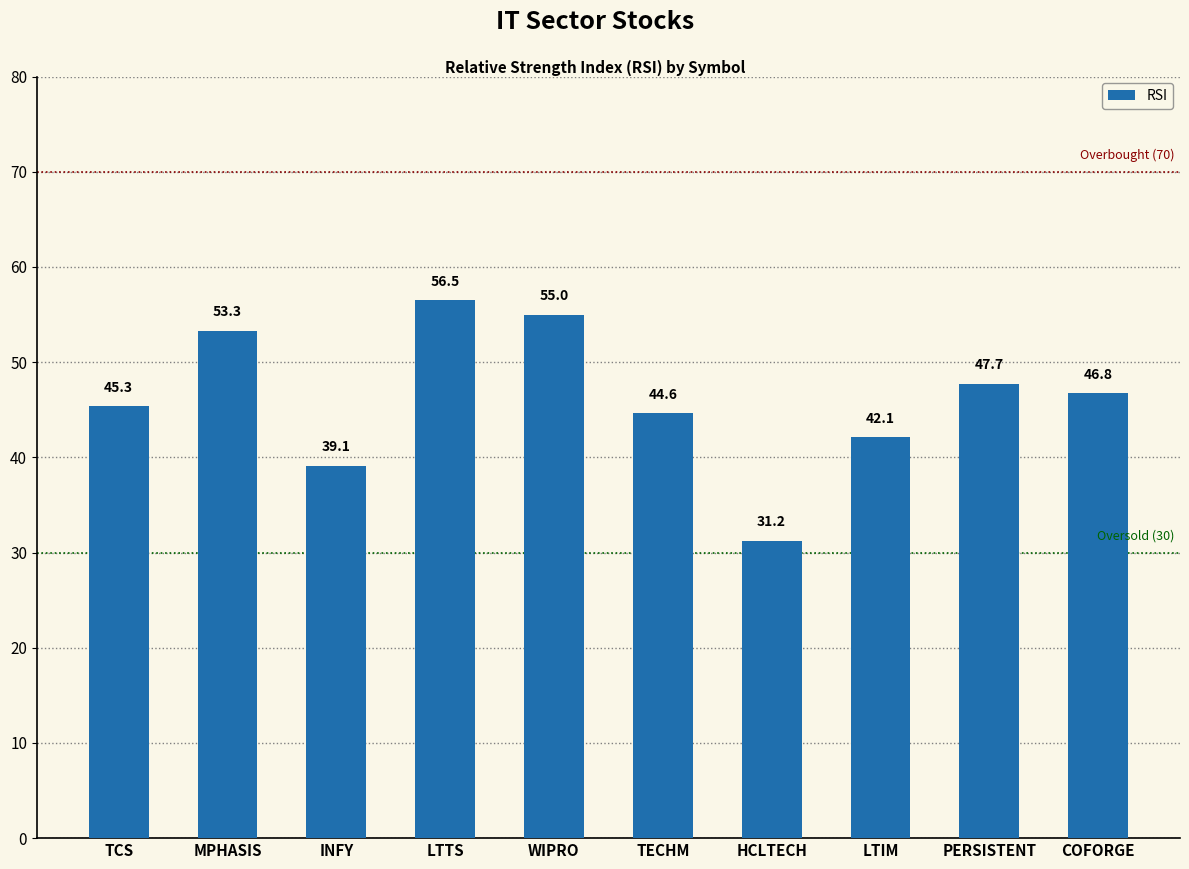

Is it true that the value at TECHM is 44.6?

True